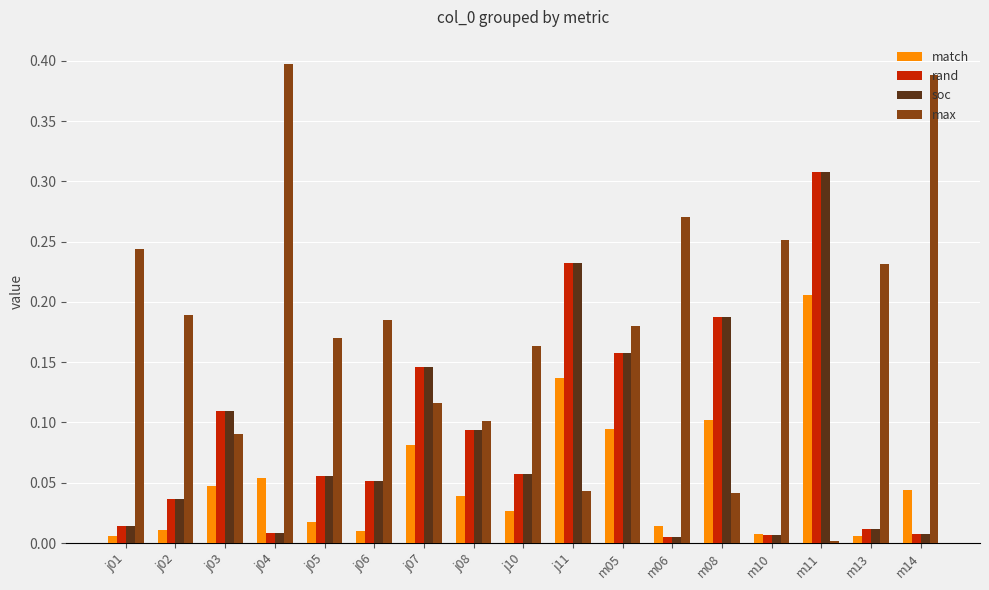

How many bars are there in each group?

4